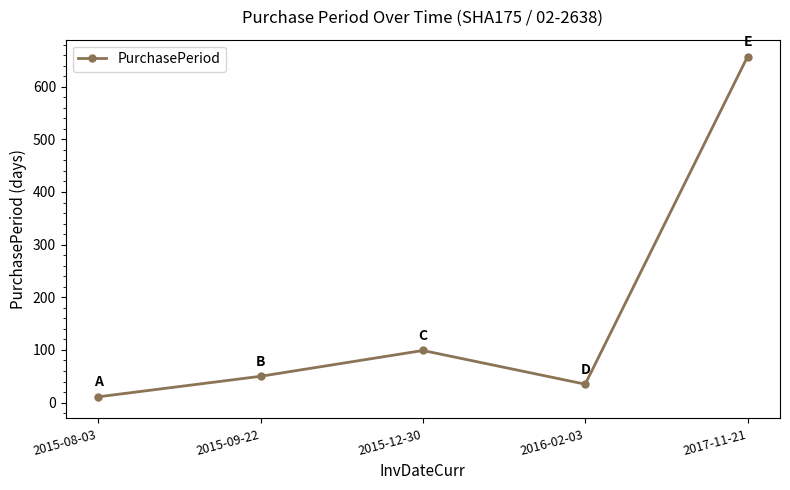

The value at 2017-11-21 is 657. True or false?

True